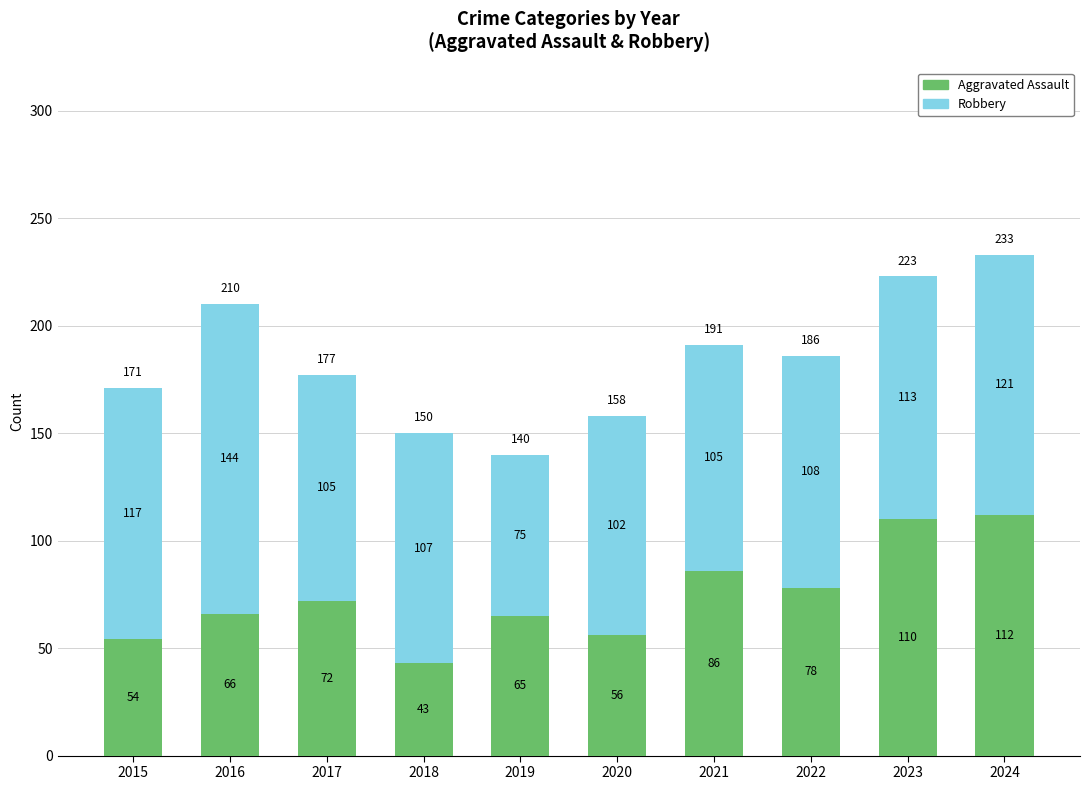

List the labels in order of Aggravated Assault value, largest first.

2024, 2023, 2021, 2022, 2017, 2016, 2019, 2020, 2015, 2018